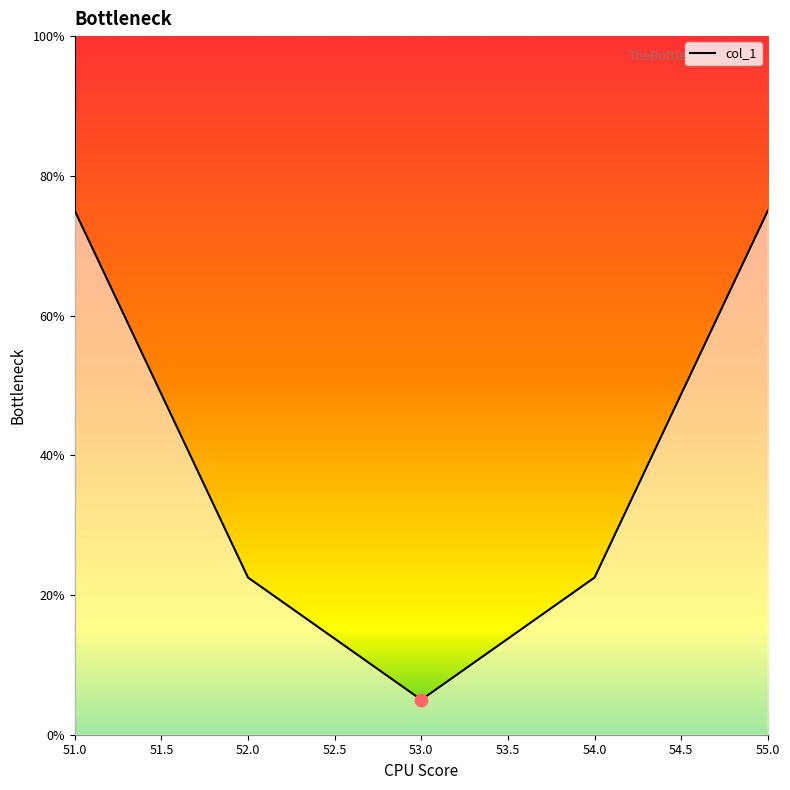

Approximately how many times larger is the value at 55.0 compared to 51.0?

1.0